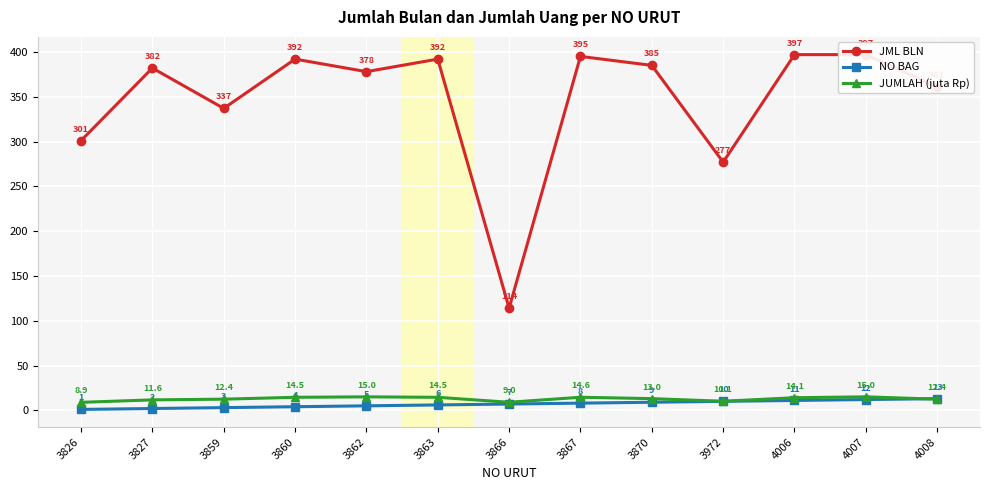

Which series changed the most between 4007 and 4008?

JML BLN